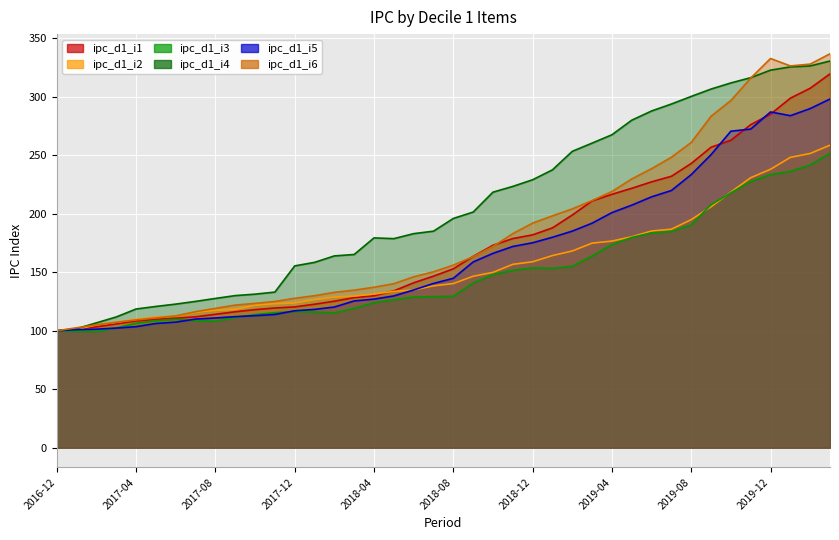

The ipc_d1_i2 series shows 129.7 at 2018-03. True or false?

True